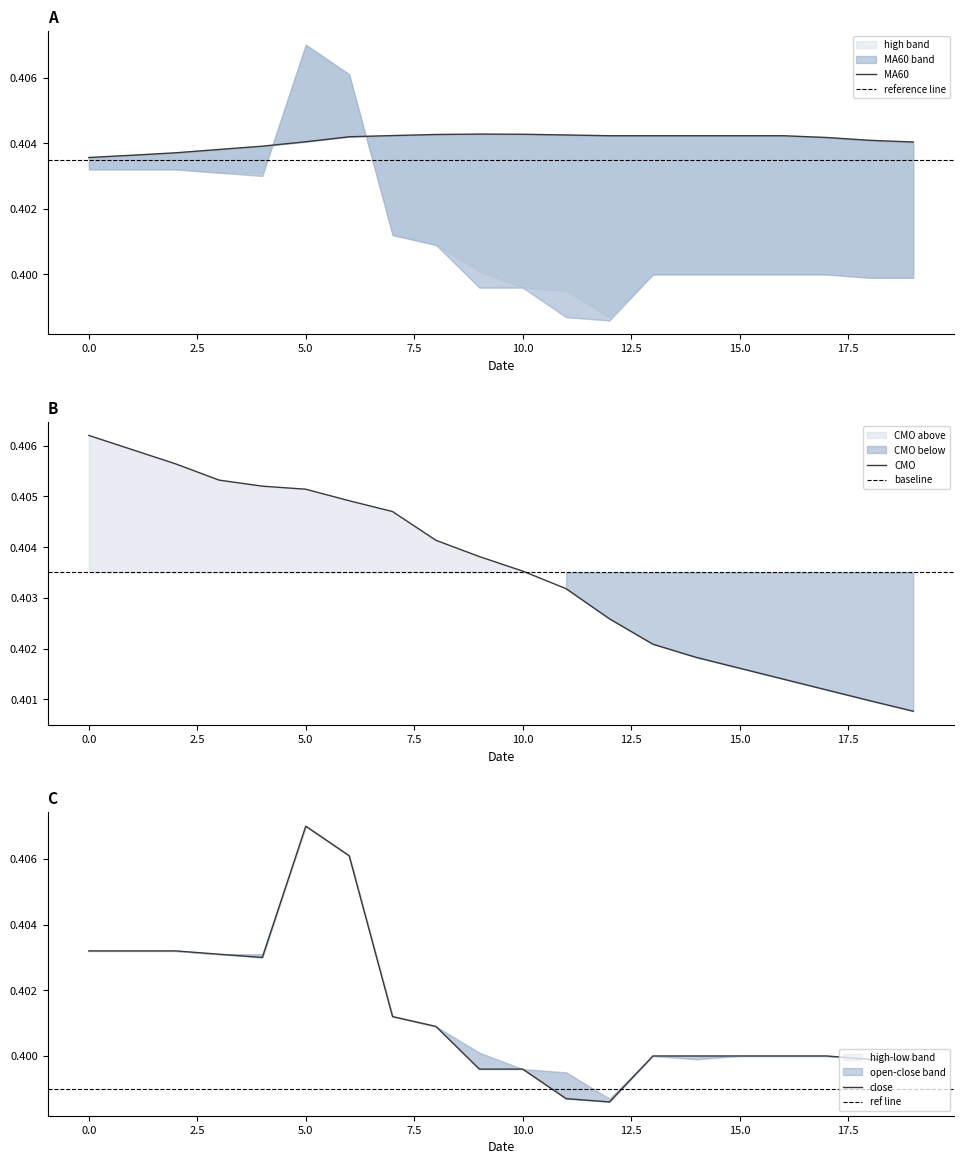

List the series in order of their peak value, lowest first.

MA60, CMO, high